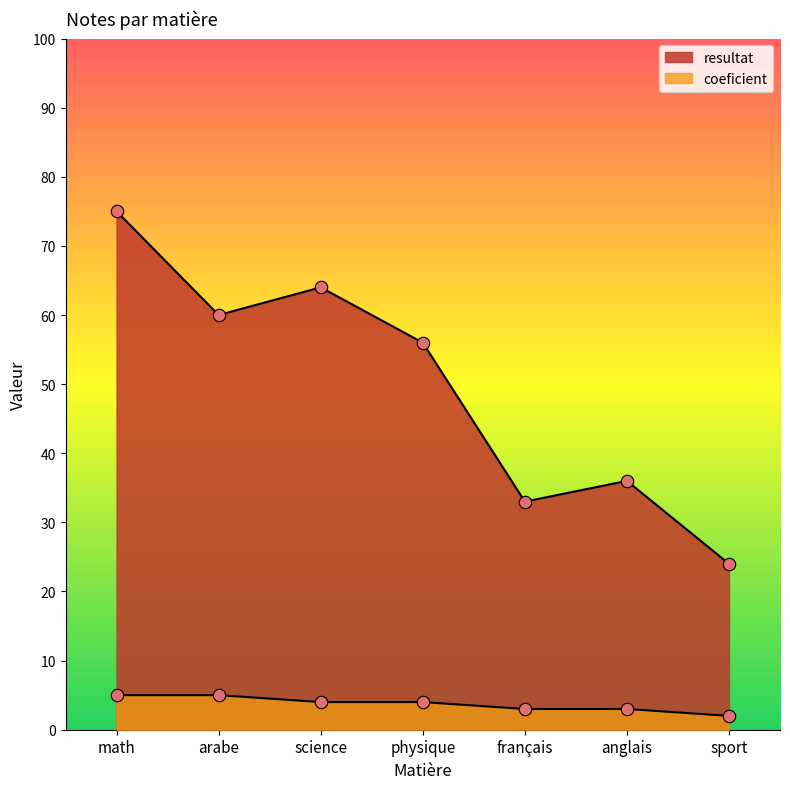

Which series has the largest total across all categories?

resultat